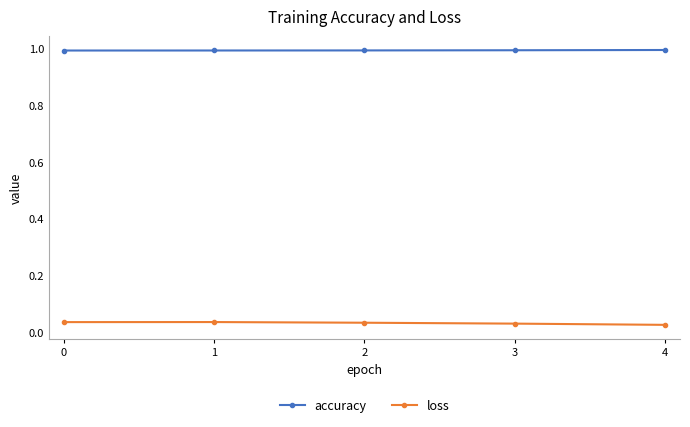

What is the highest value of the accuracy series?

1.0